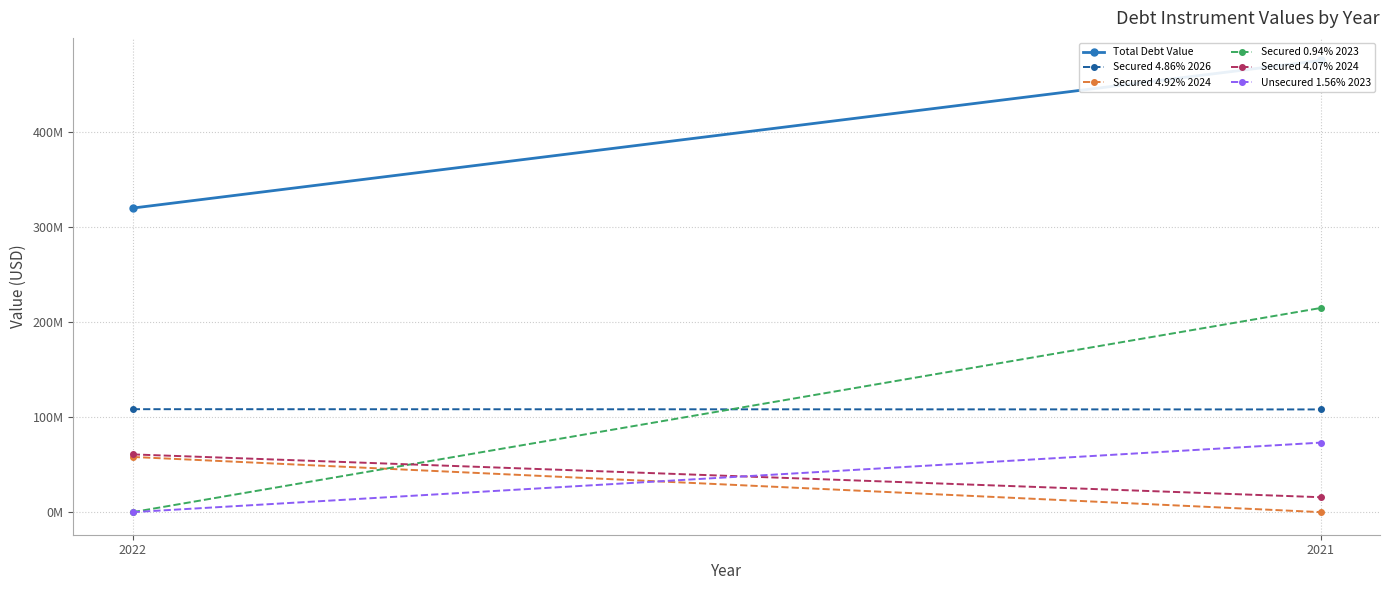

What are all the series names shown in the legend?

Total Debt Value, Secured 4.86% 2026, Secured 4.92% 2024, Secured 0.94% 2023, Secured 4.07% 2024, Unsecured 1.56% 2023